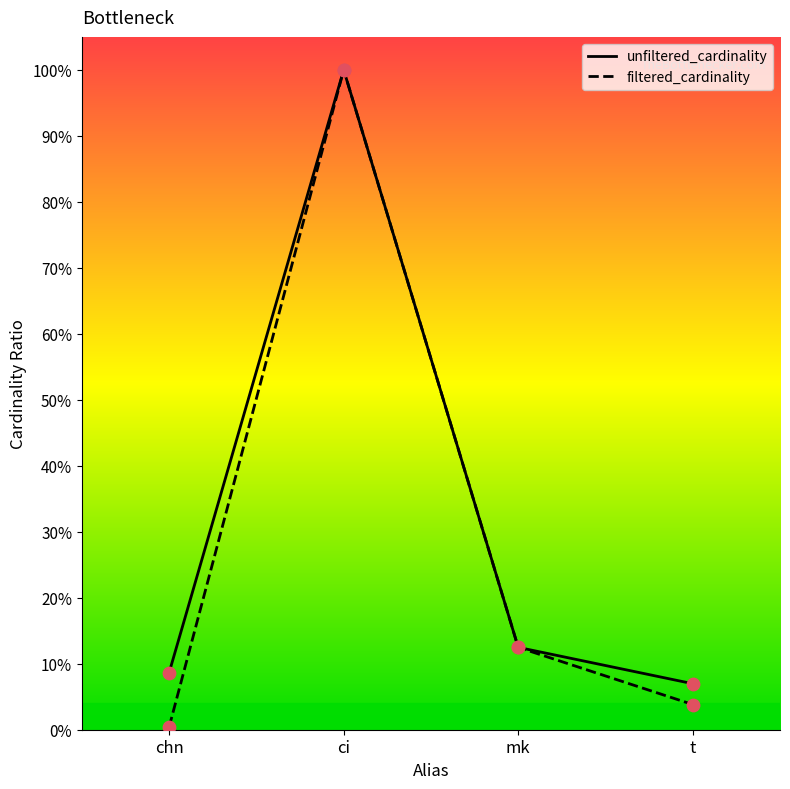

Which series contains the lowest Y value?

filtered_cardinality